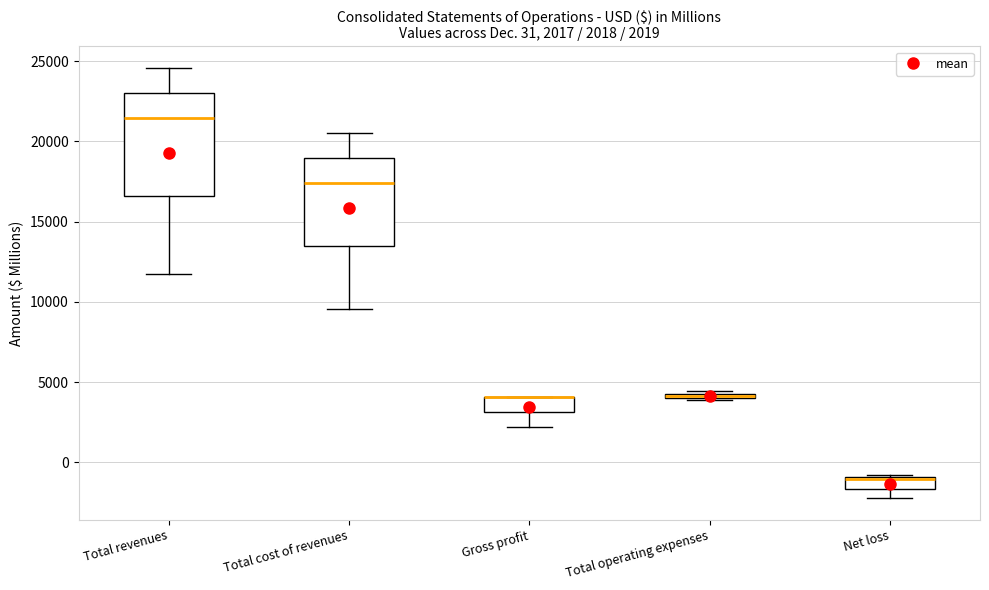

Comparing the boxes themselves (not the whiskers), which one is the tallest?

Total revenues